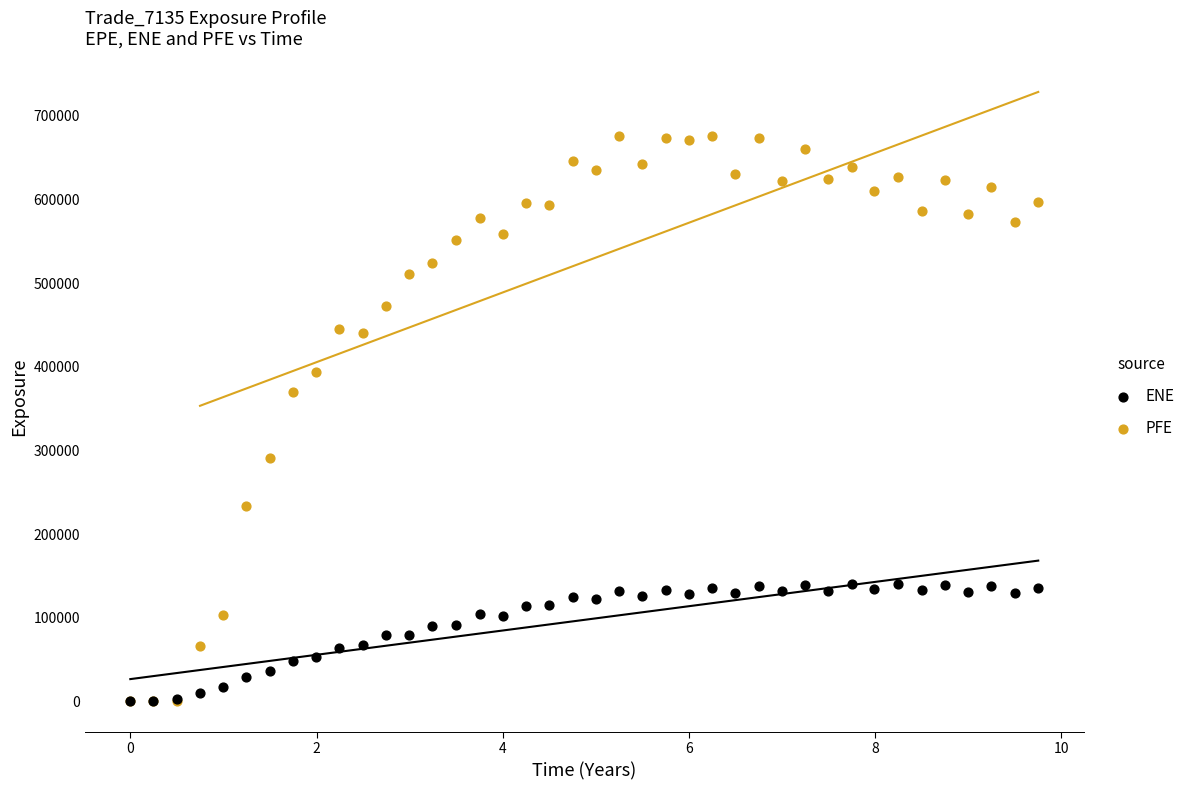

Which series reaches the maximum Y coordinate?

PFE